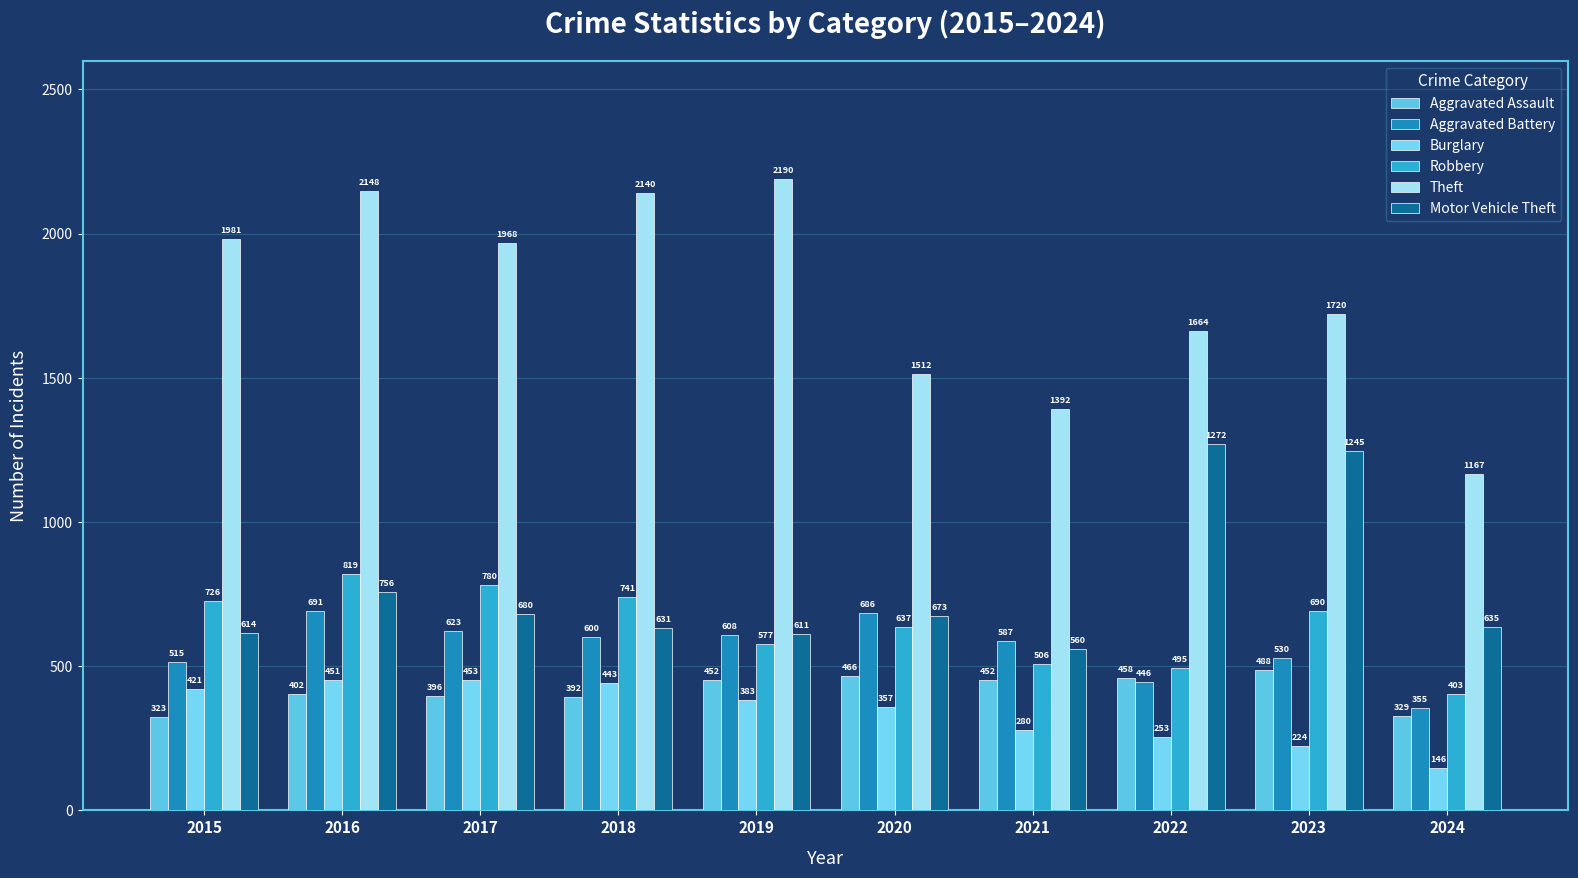

What is the average value of the Robbery series?

637